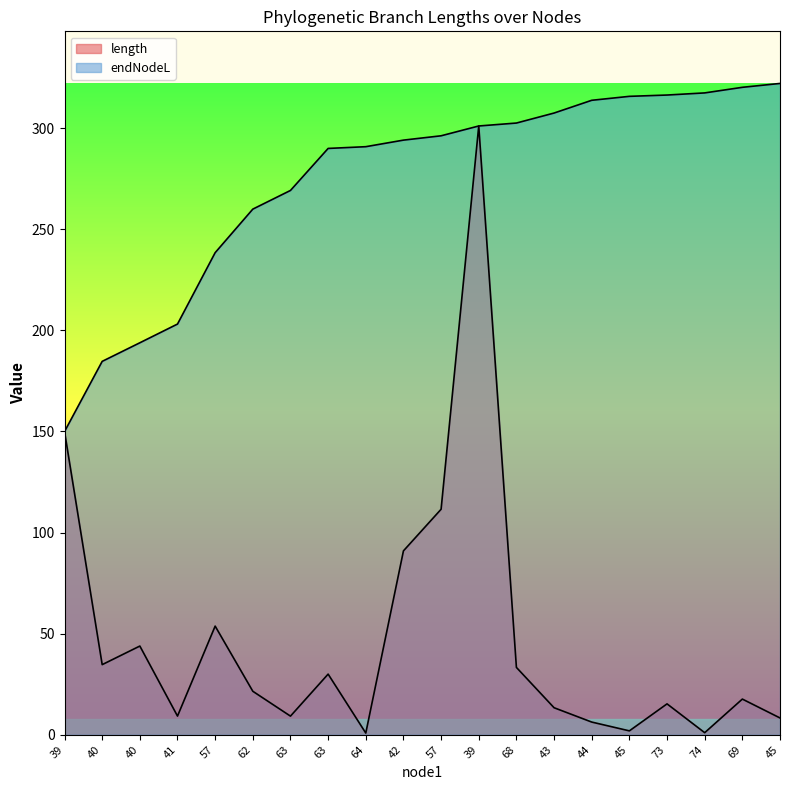

List the series in order of their peak value, lowest first.

length, endNodeL